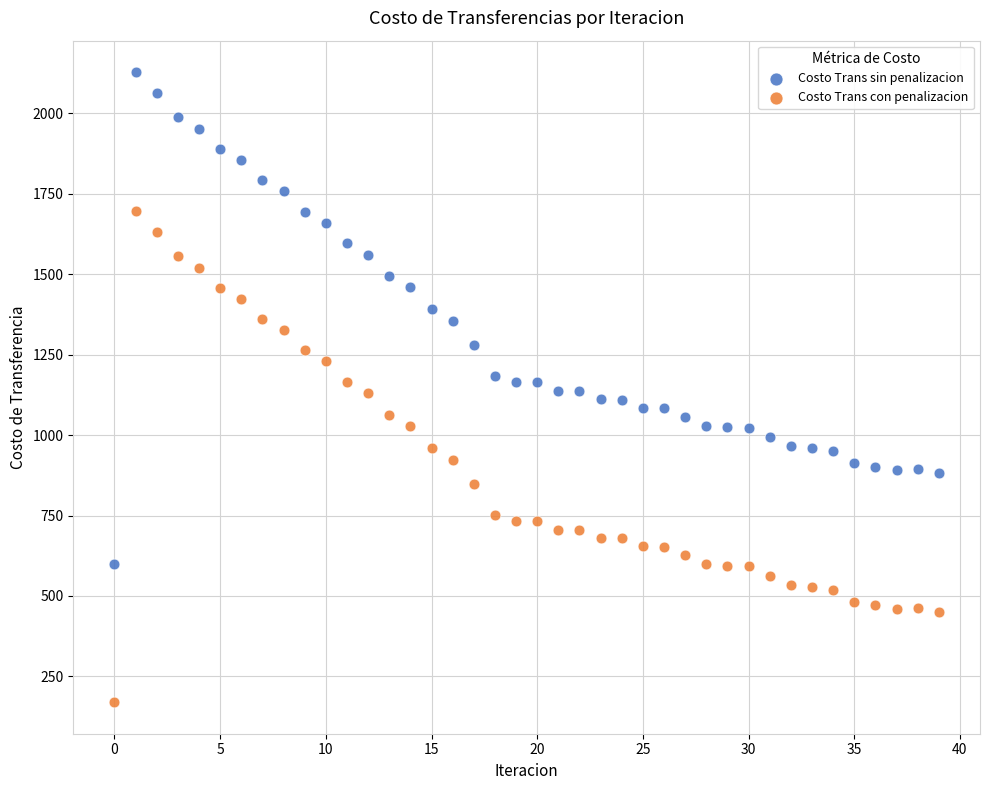

Which series contains the highest Y value?

Costo Trans sin penalizacion